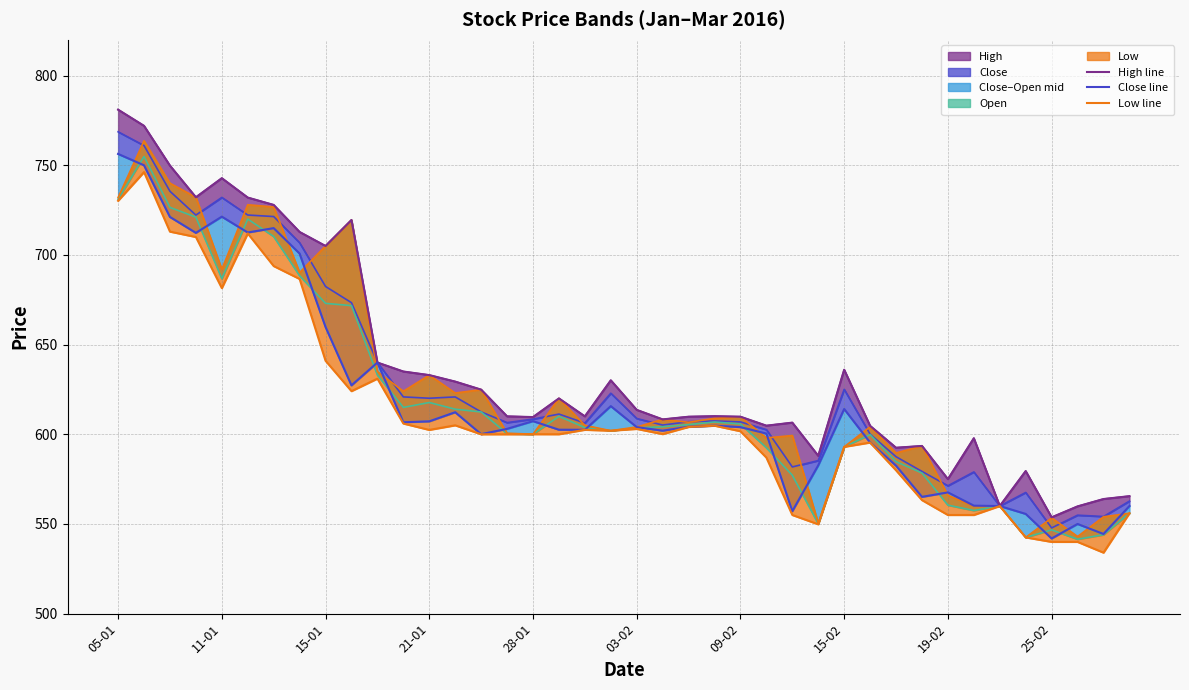

True or false: High line and Close line intersect in this chart.

False